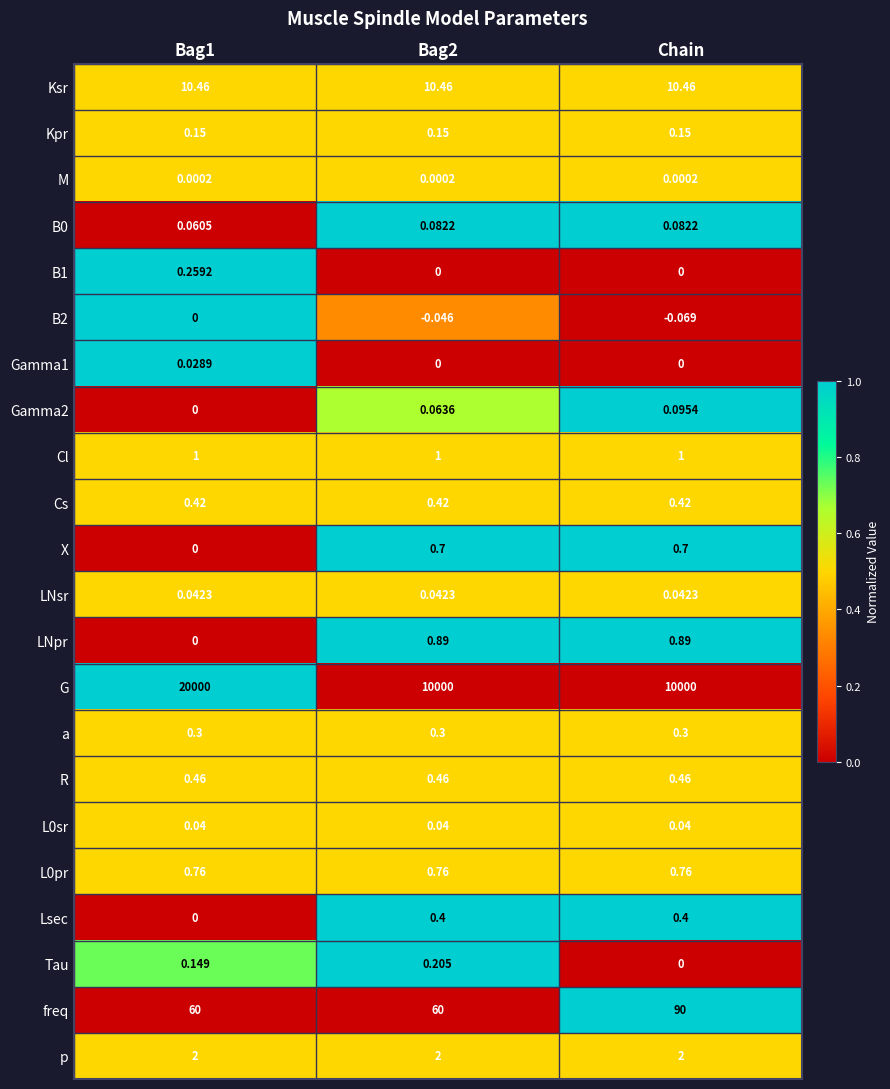

Which series has the widest spread of values?

G